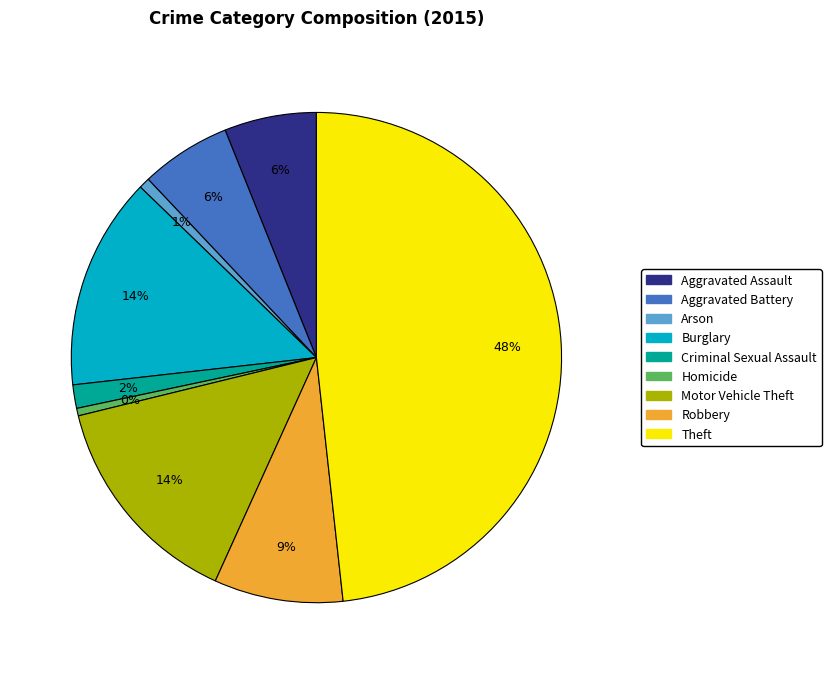

Which category has the biggest portion of the pie?

Theft